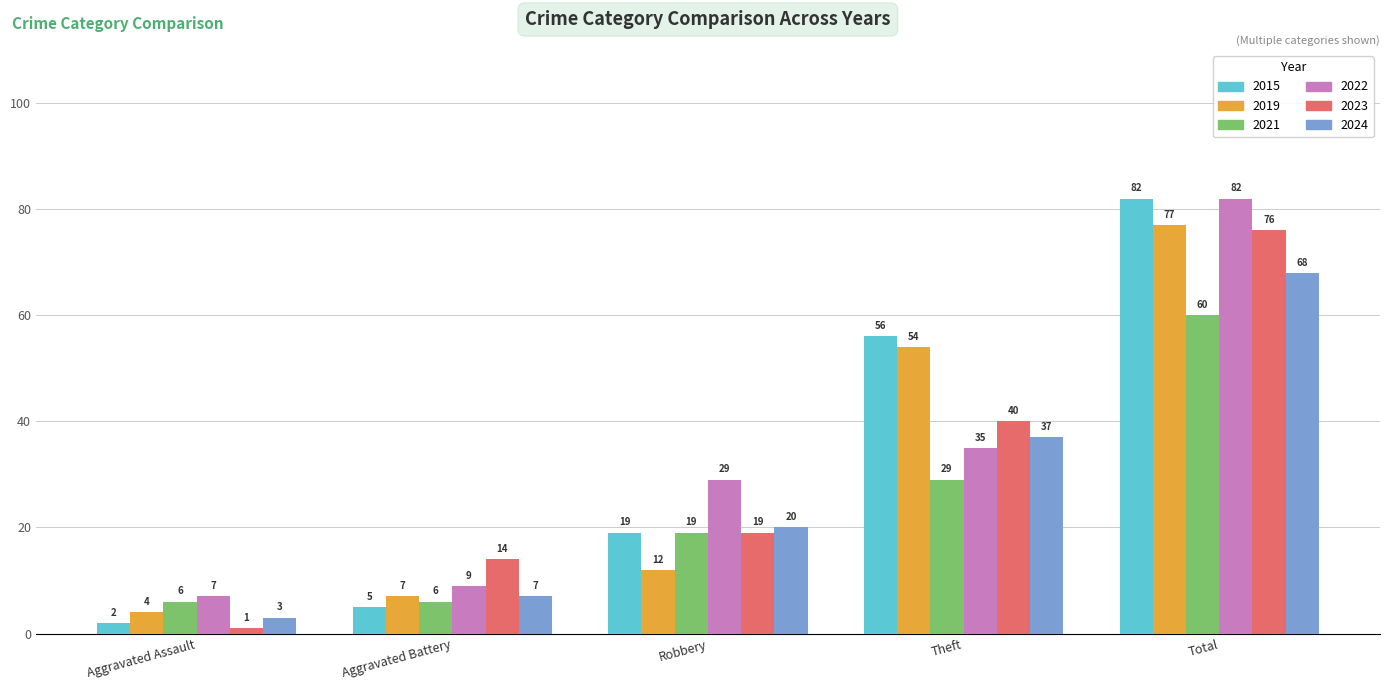

What is the total value across all series at Theft?

251